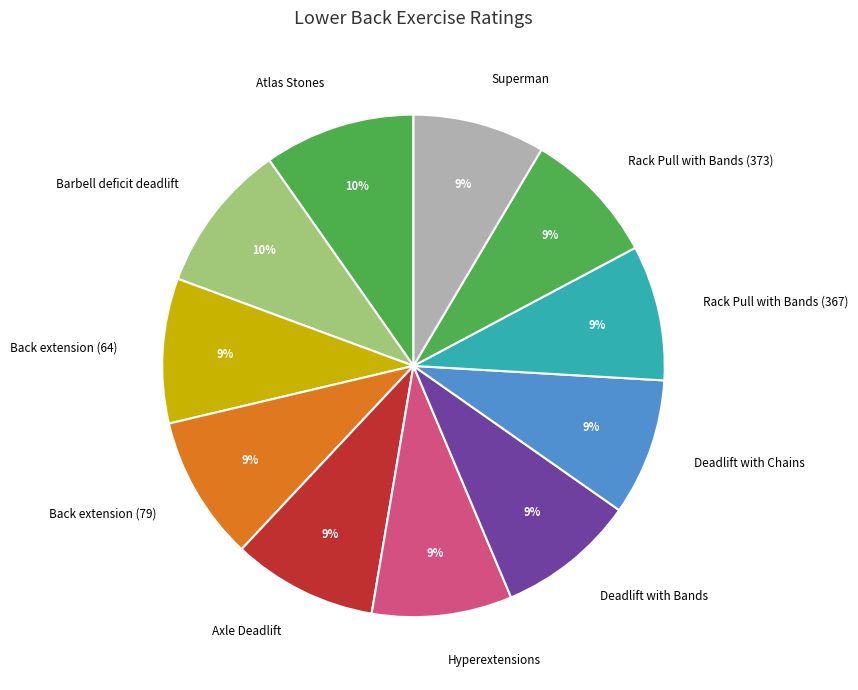

Approximately how many times larger is the value at Atlas Stones compared to Superman?

1.1